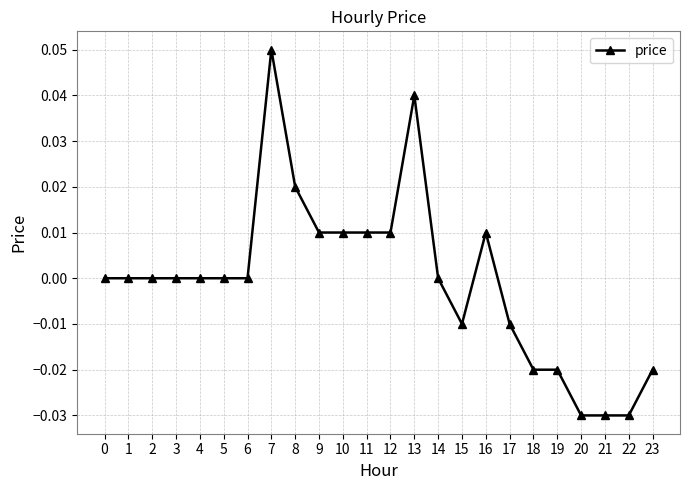

Which label corresponds to the largest value in the chart?

7